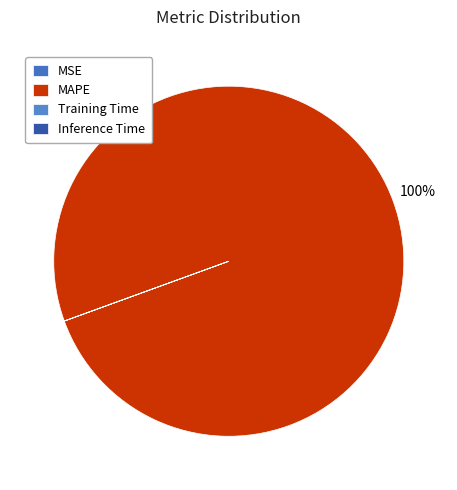

Count the number of slices in the pie.

4